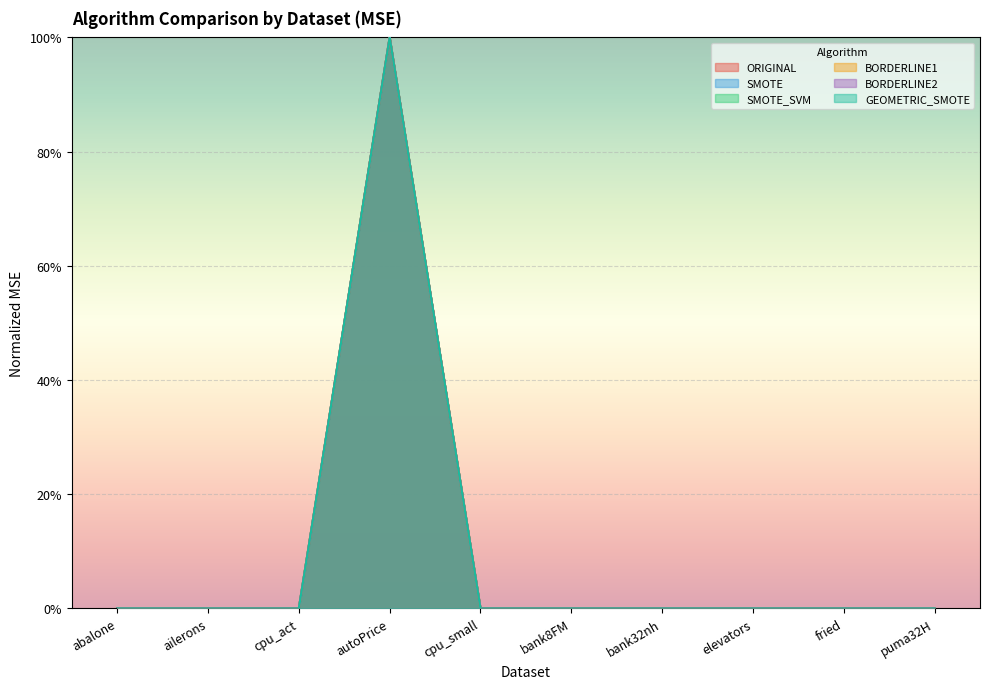

True or false: SMOTE_SVM has more than 0 points higher than both neighbors.

True